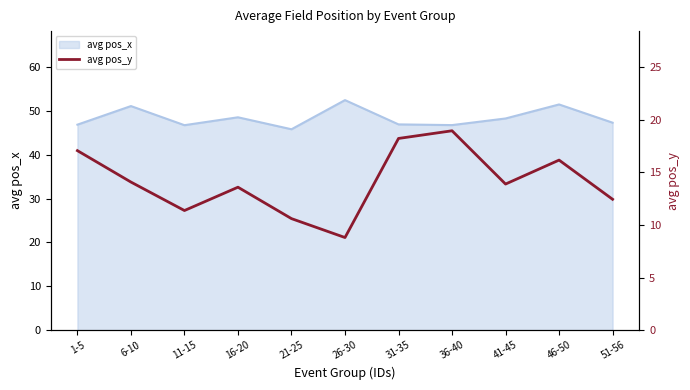

Where does the data first go above 13?

1-5